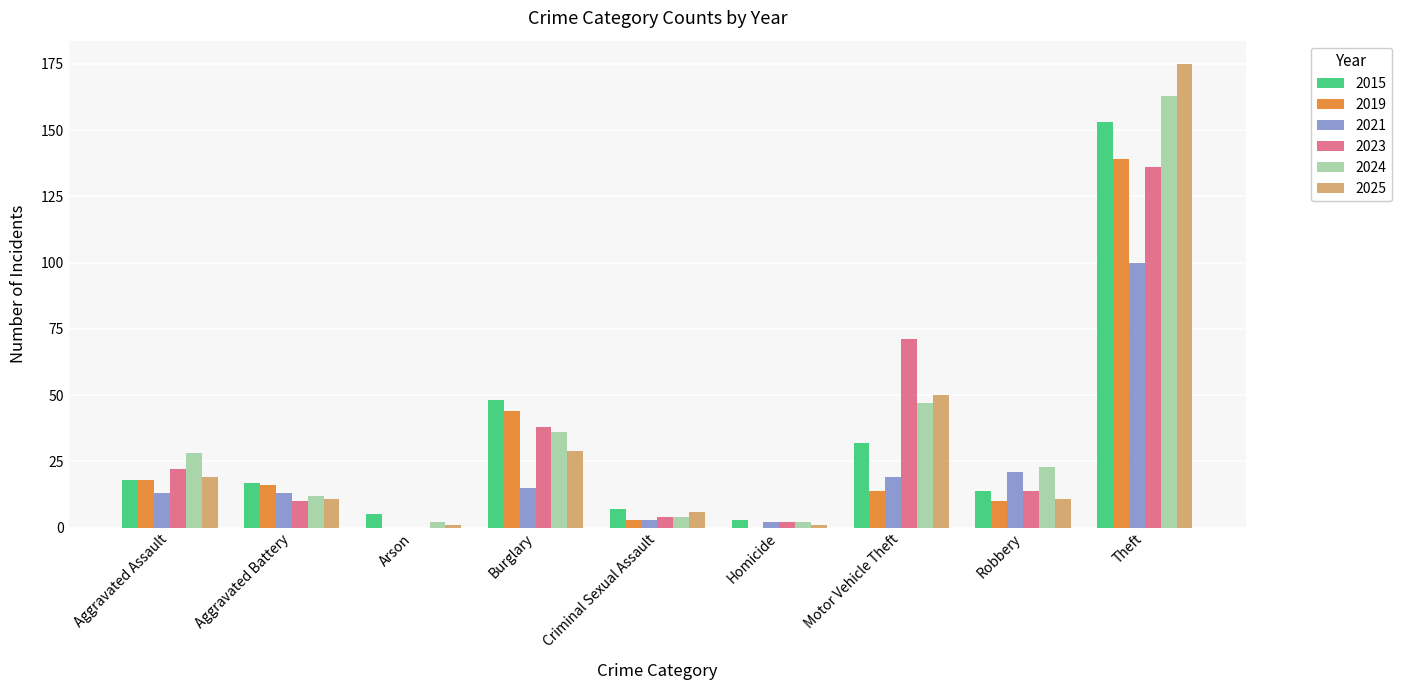

The value of 2021 at Homicide is 2. True or false?

True